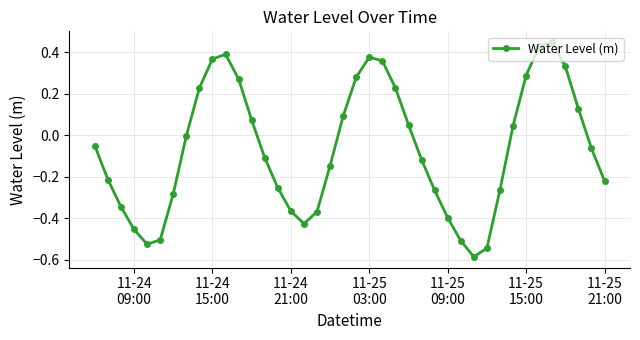

What is the difference between the maximum and minimum values?

1.0